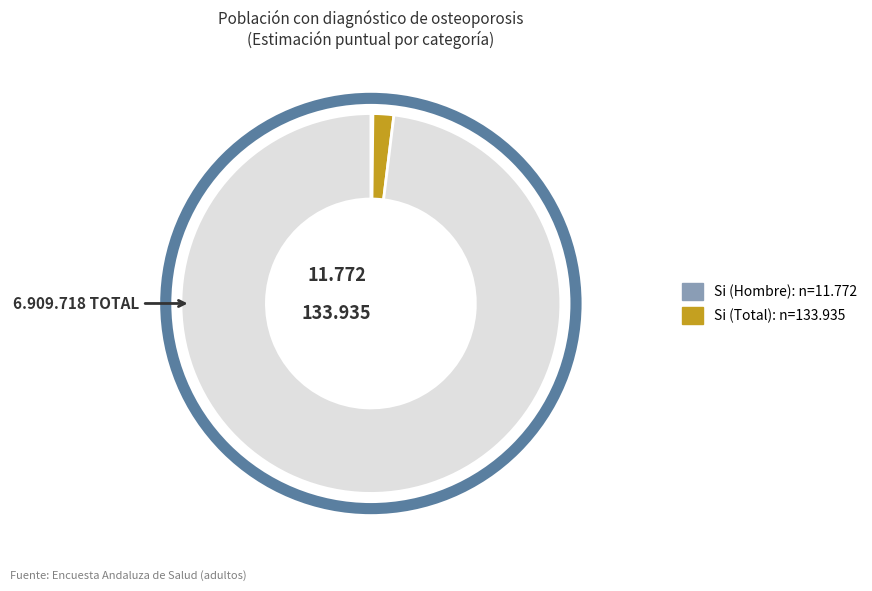

Is there a majority slice in this chart?

Yes